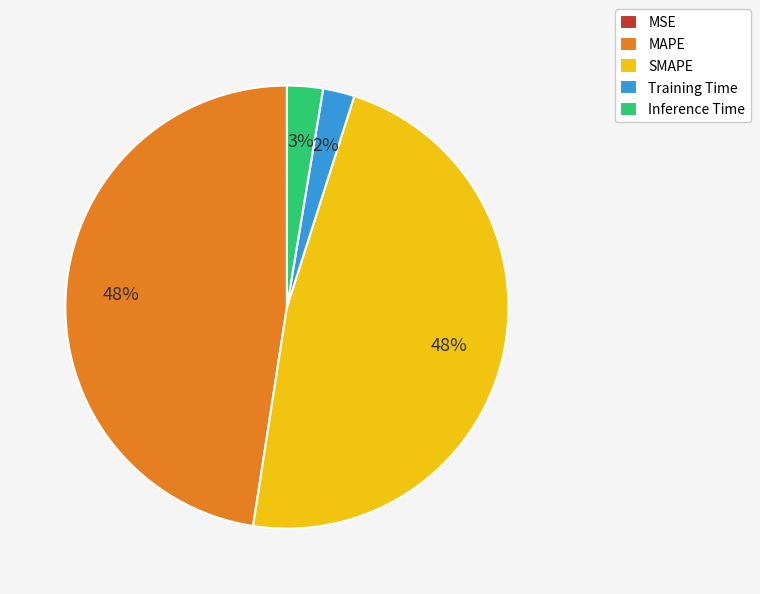

Is there a majority slice in this chart?

No